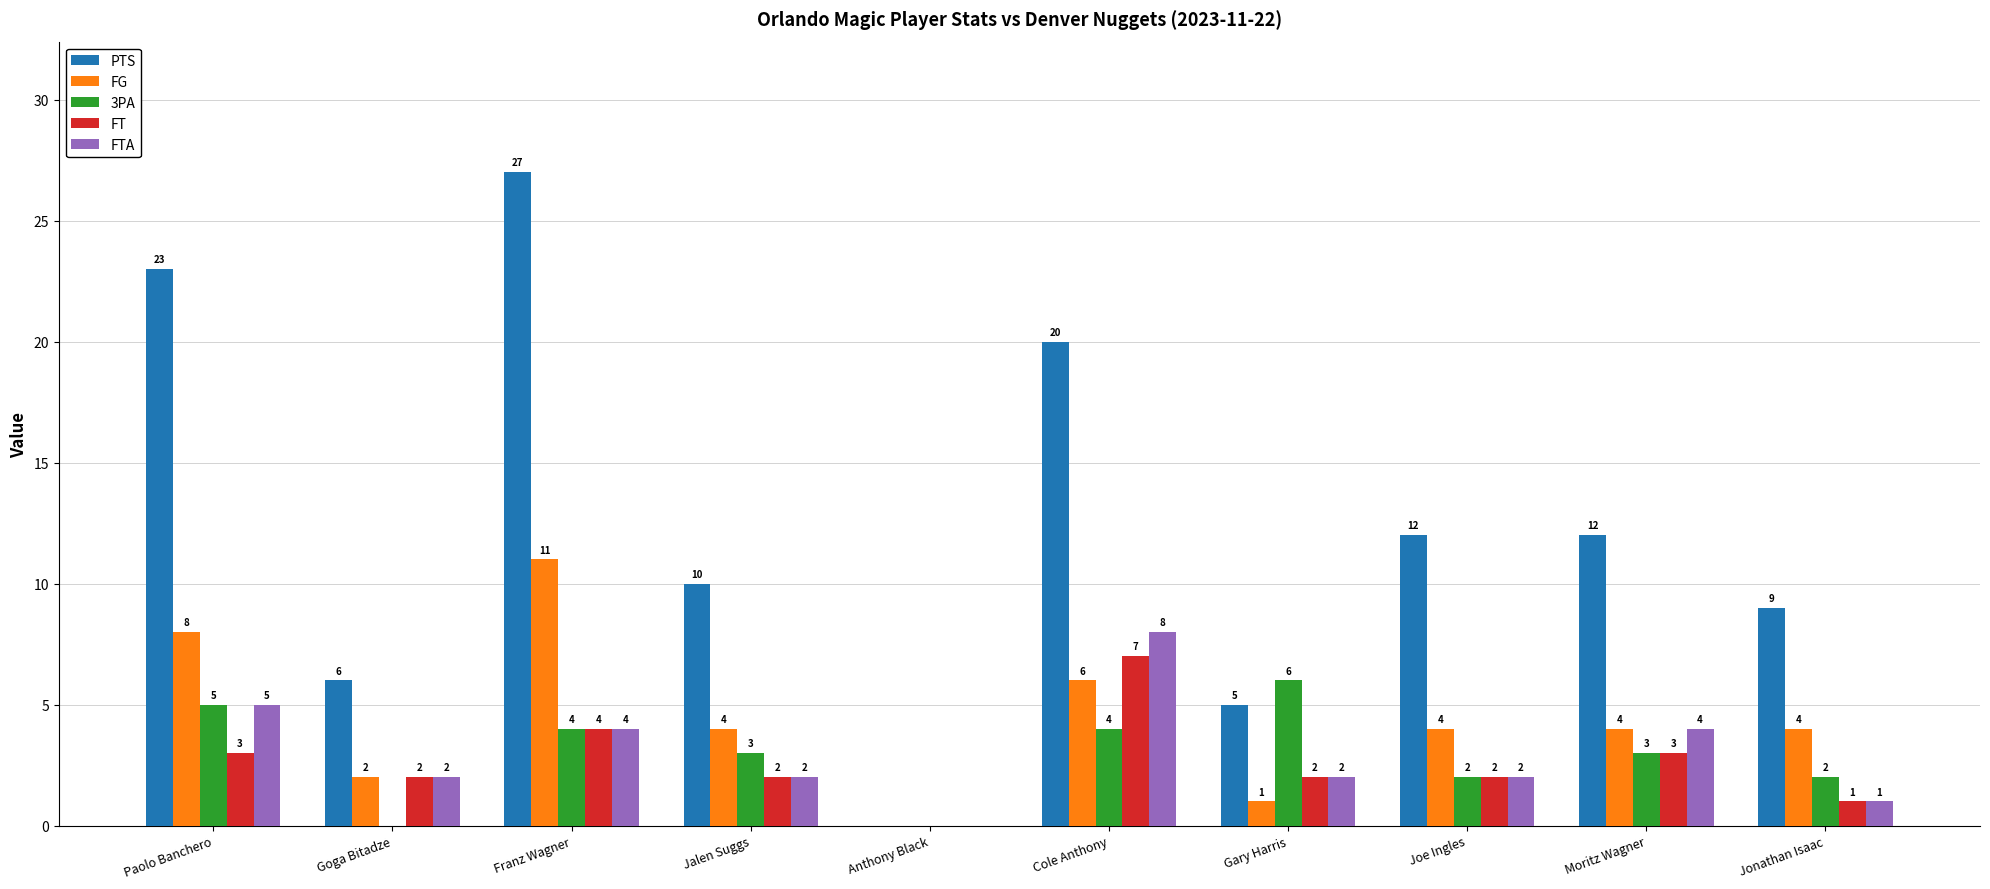

Are the bars grouped side by side (vs. stacked)?

Yes